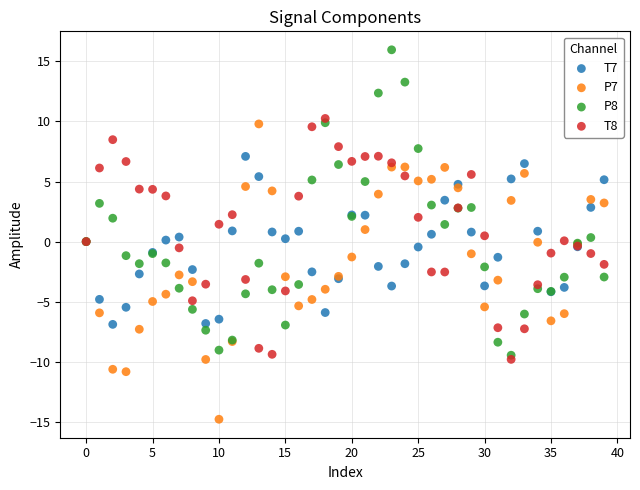

Which series reaches the maximum Y coordinate?

P8